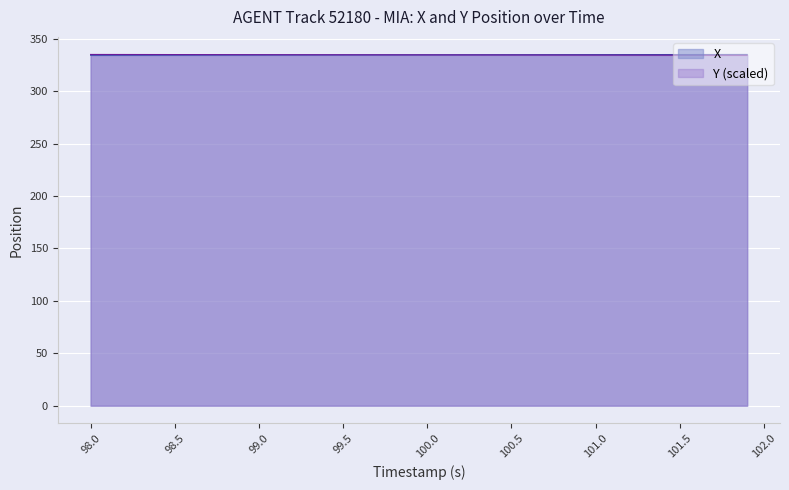

Does the chart display data point markers on the line(s)?

No